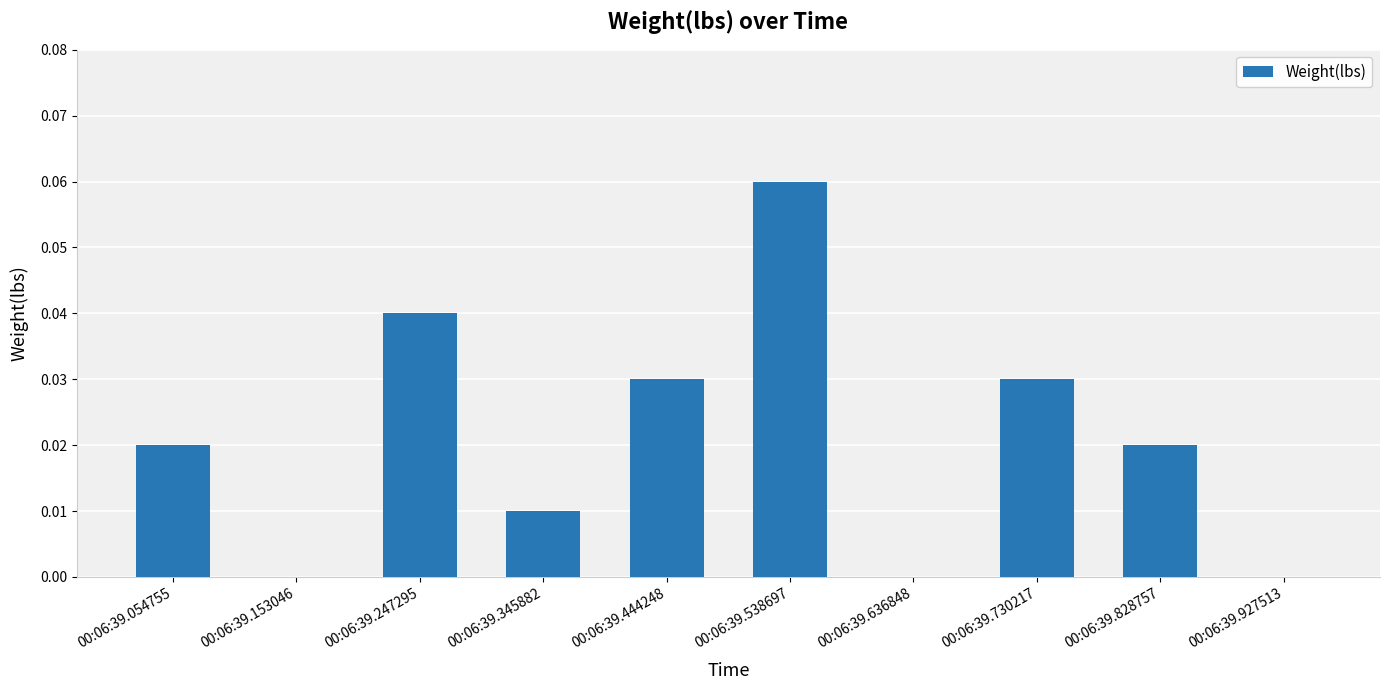

True or false: the data shows 0.0 at 00:06:39.927513.

True